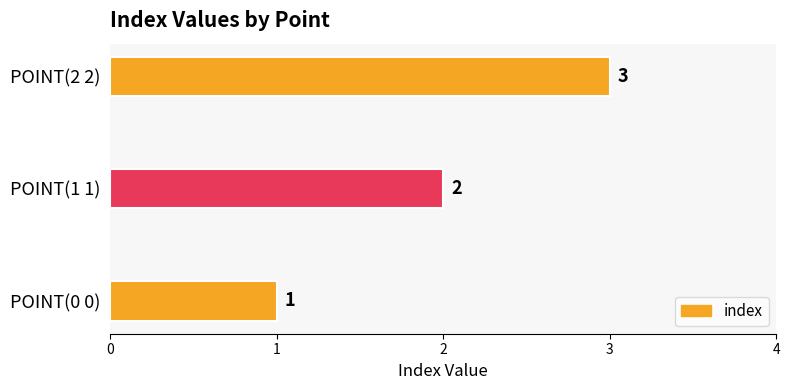

What is the sum of the values at POINT(0 0) and POINT(1 1)?

3